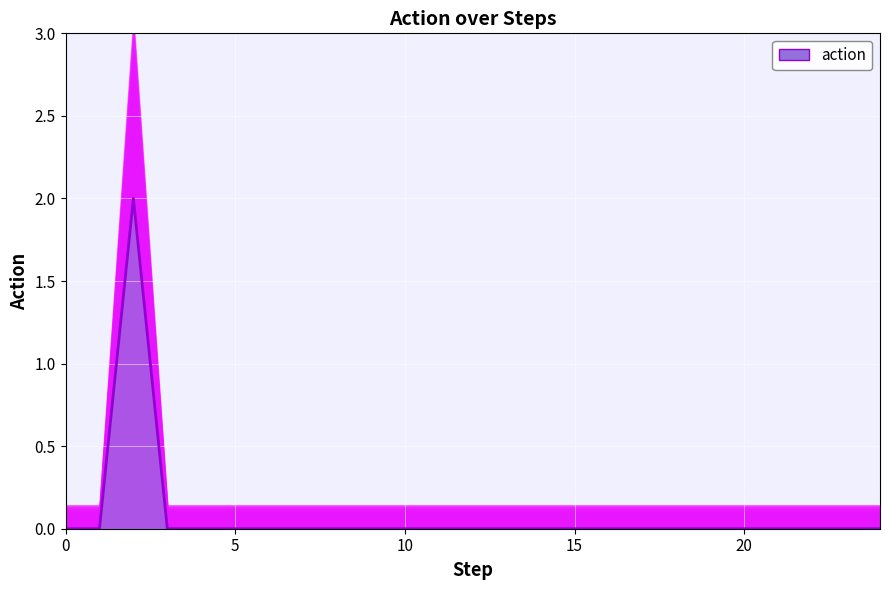

How many data points does each series have?

25